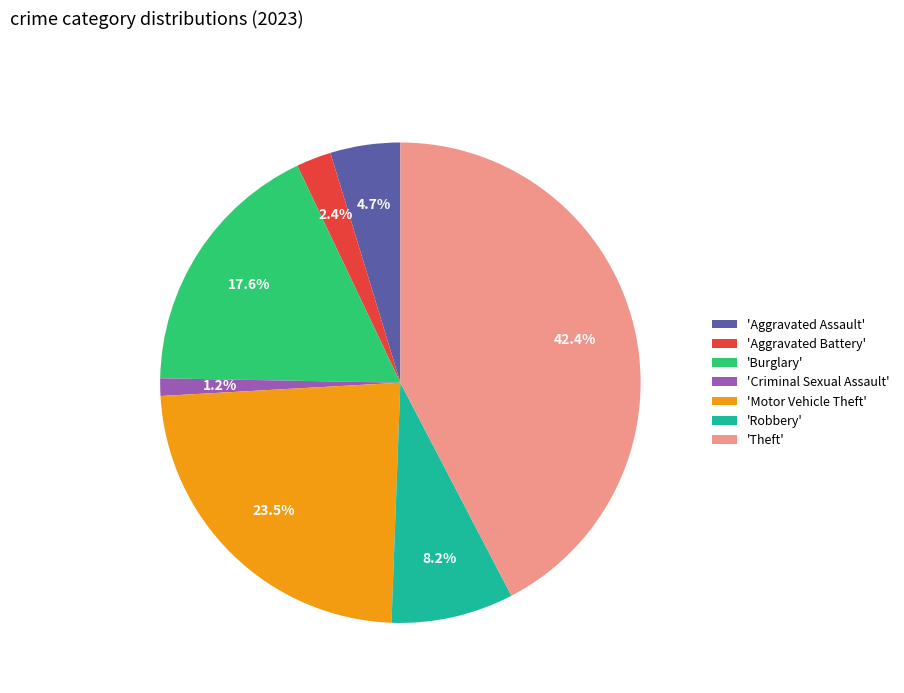

Which category has the biggest portion of the pie?

'Theft'